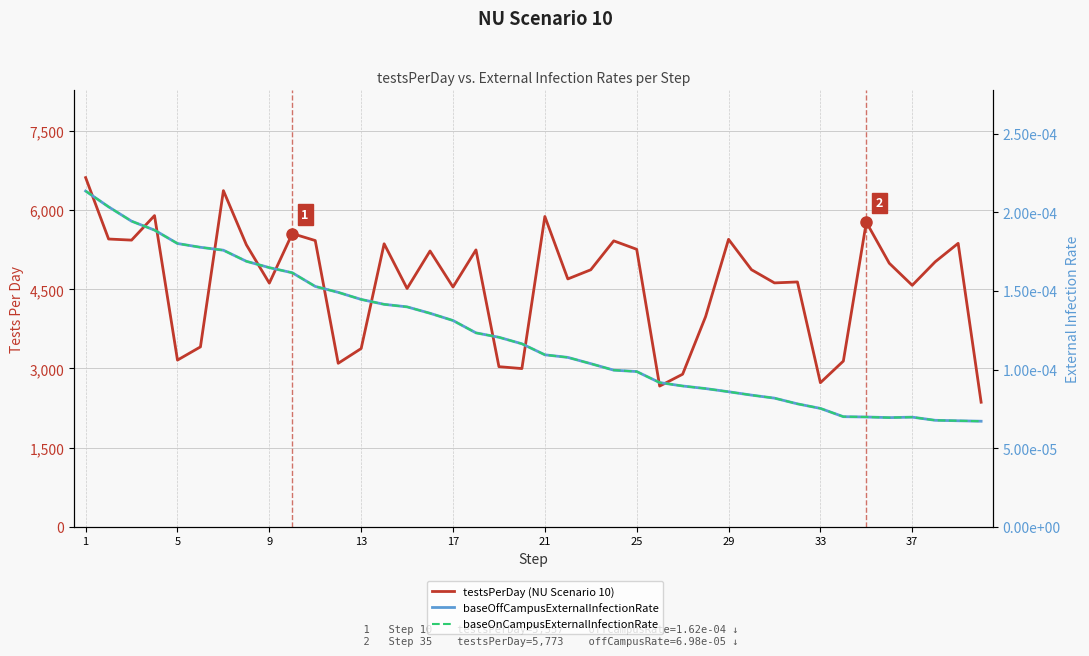

True or false: baseOffCampusExternalInfectionRate and testsPerDay (NU Scenario 10) intersect in this chart.

False